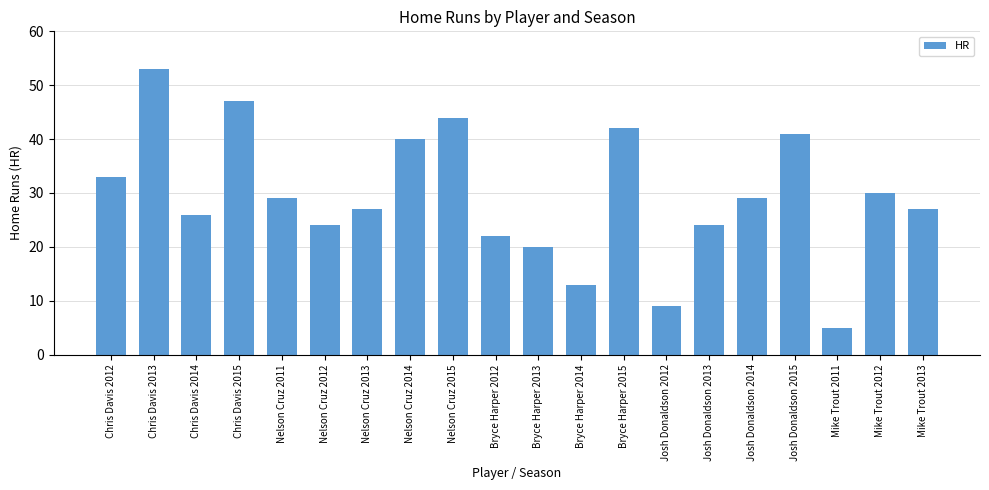

What is the average value?

29